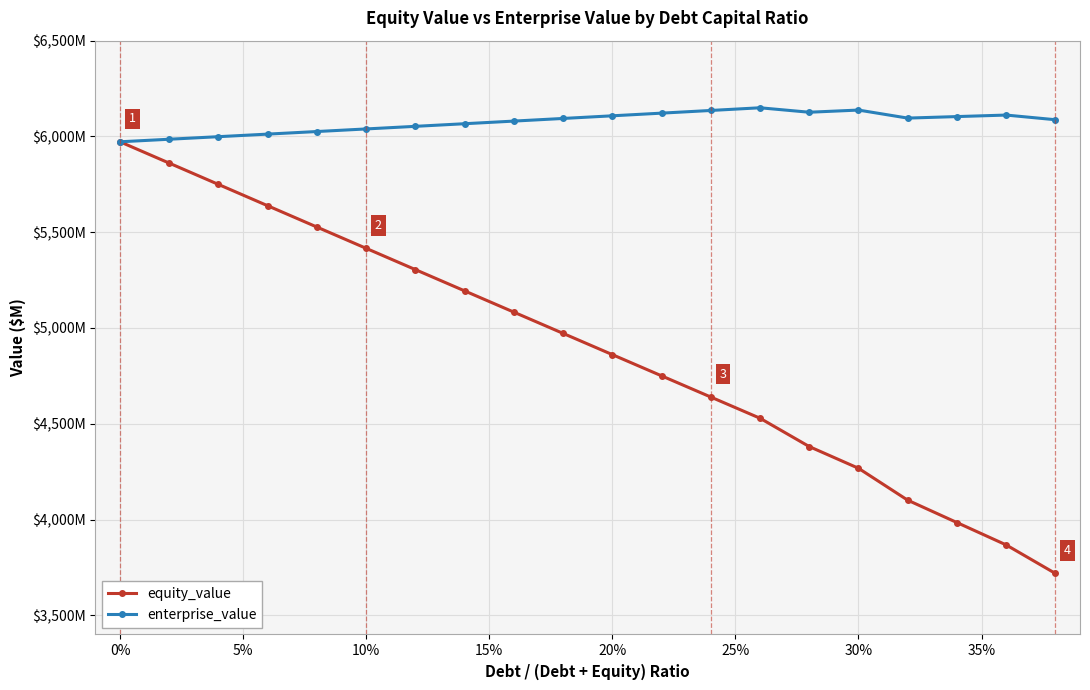

What is the minimum value for equity_value?

3718.7